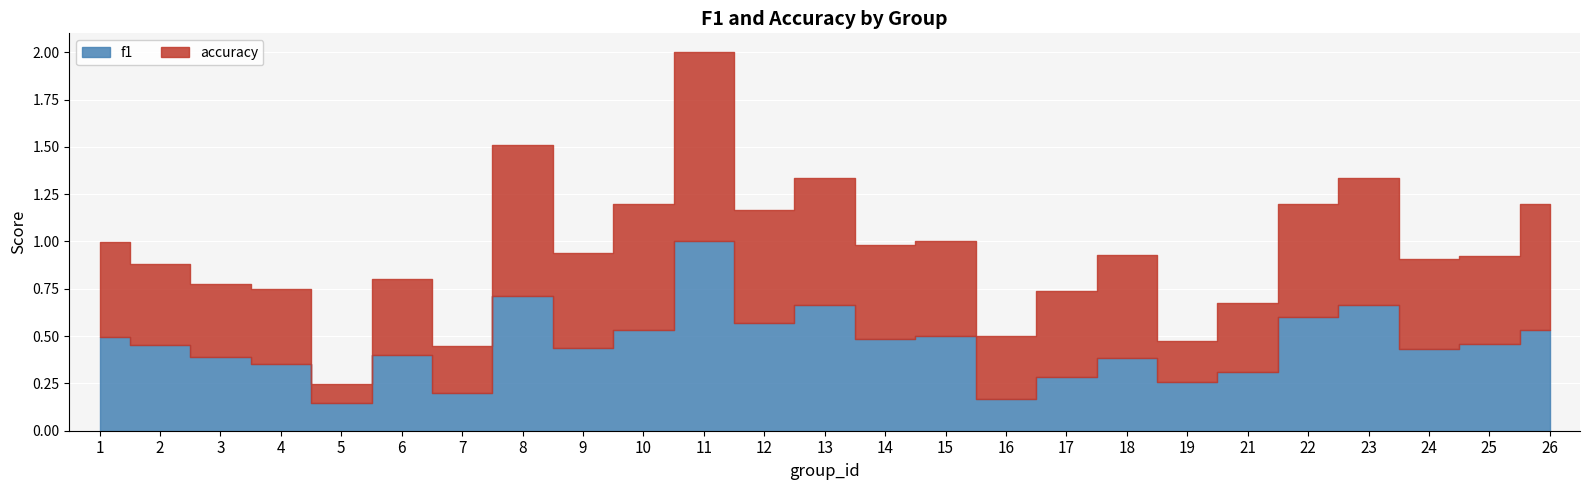

Which series ends up on top after the final intersection of f1 and accuracy?

accuracy